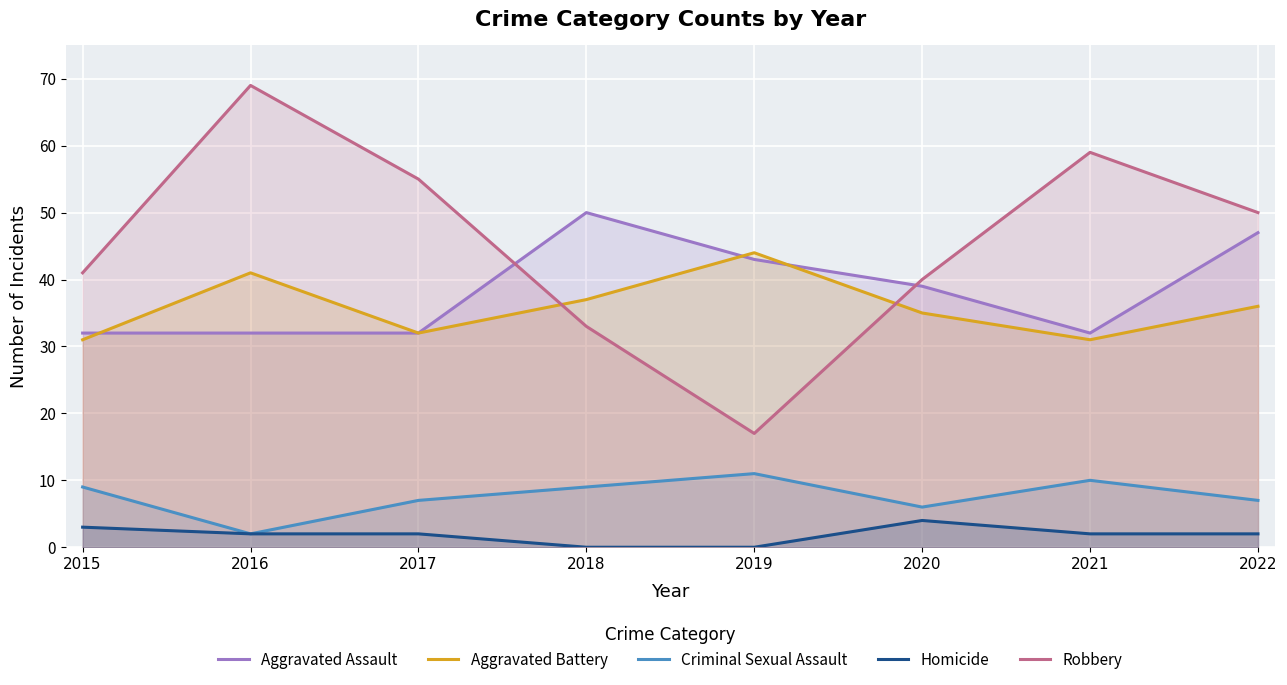

What is the difference between the maximum and minimum values in the Robbery series?

52